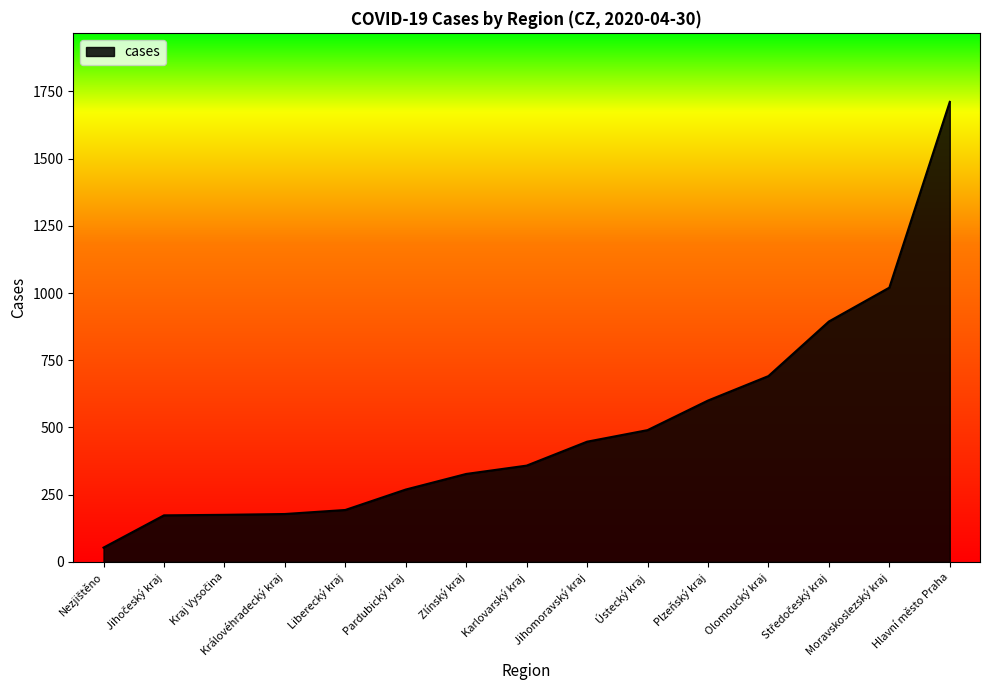

What is the difference between the maximum and minimum values?

1658